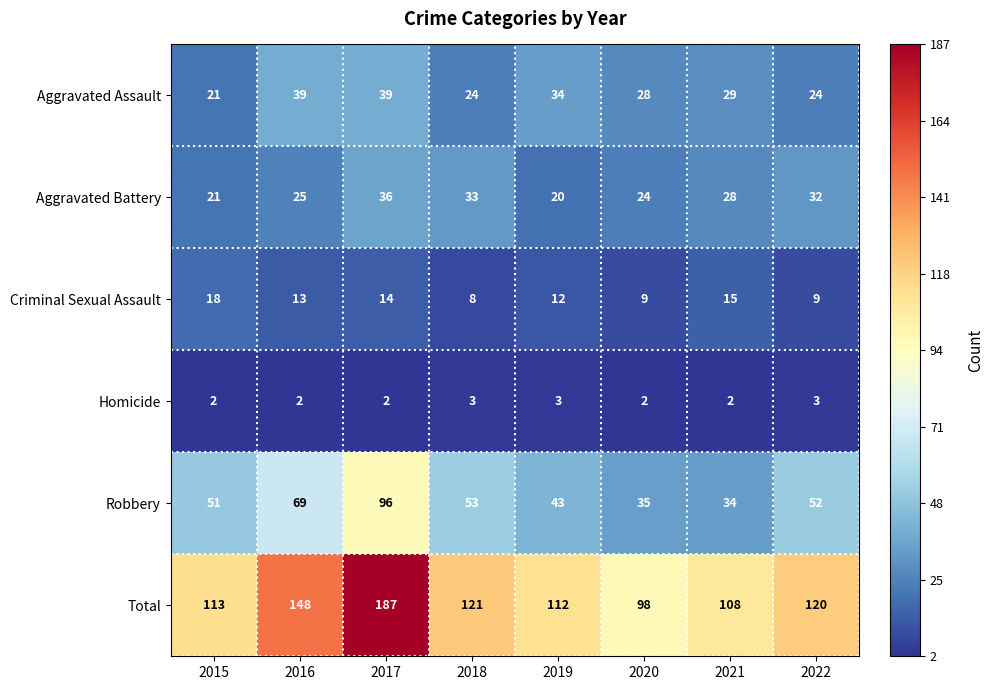

The value of Aggravated Assault at 2015 is 35. True or false?

False